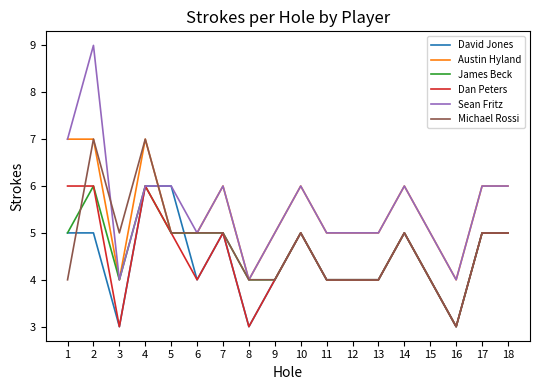

What are all the series names shown in the legend?

David Jones, Austin Hyland, James Beck, Dan Peters, Sean Fritz, Michael Rossi